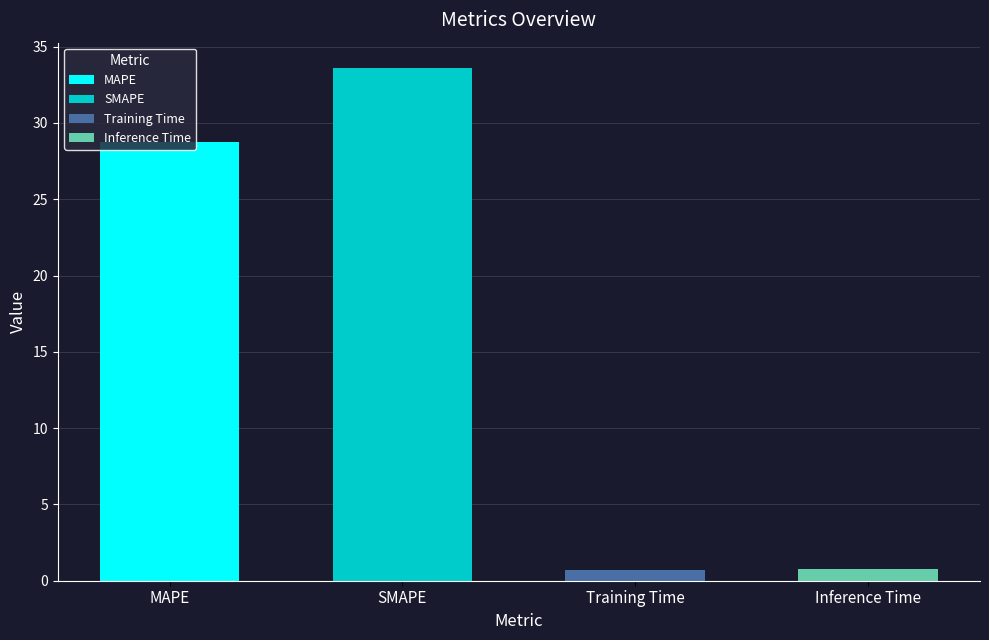

What is the minimum value shown in the chart?

0.7